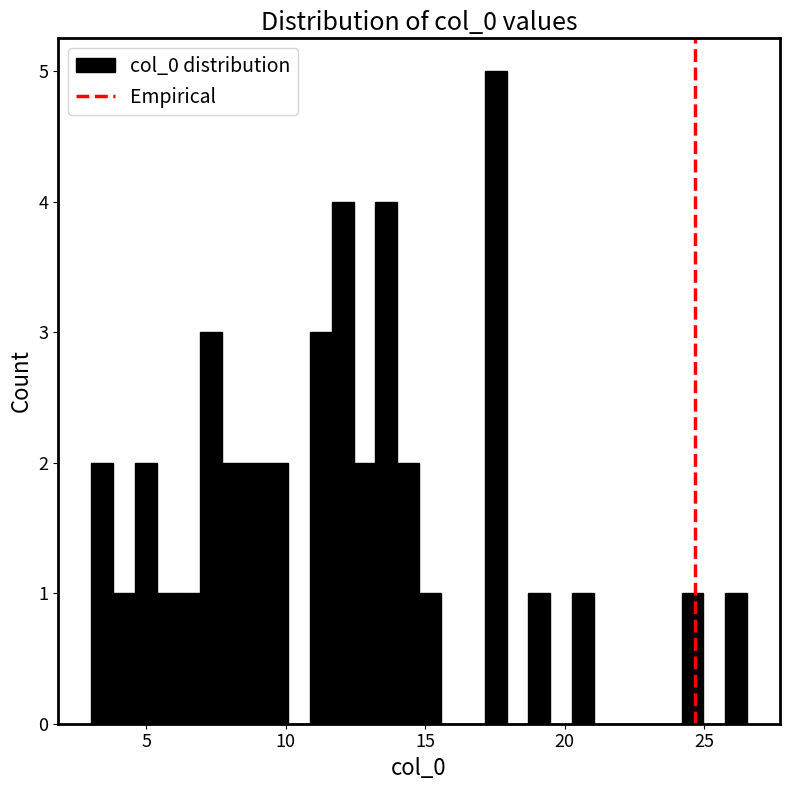

Read against the x-axis, roughly where is the centre of the tallest bar?

17.5